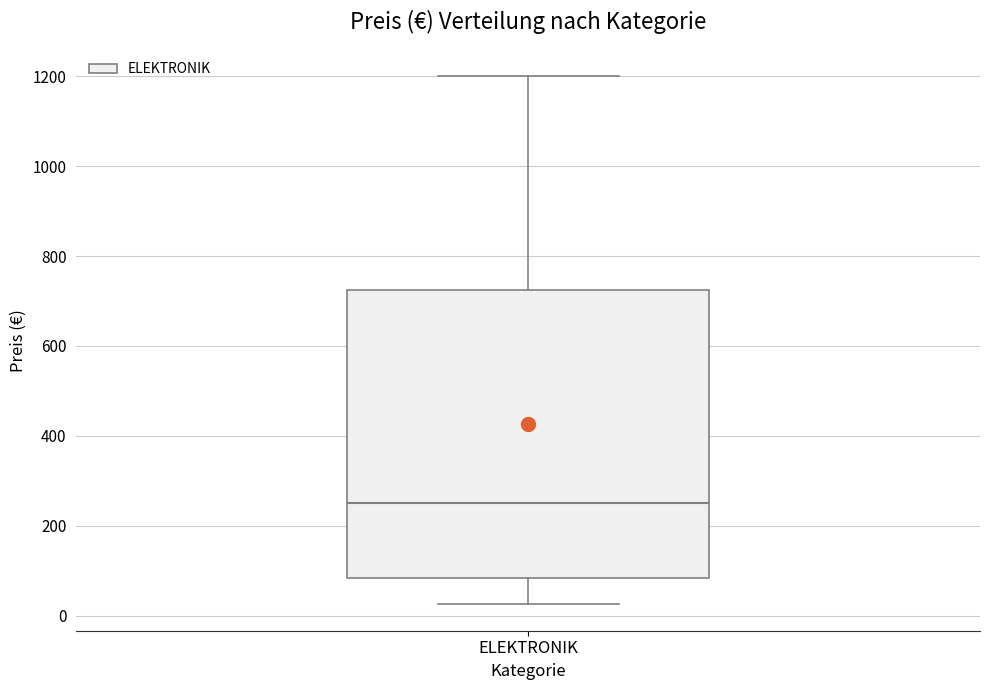

Transcribe this box plot: give where the median line is, the range the box spans, and where the two whiskers end, as read against the y-axis. The values are not printed on the chart, so give them approximately, as read against the axis.

median 240, box 80 to 720, whiskers 20 to 1200